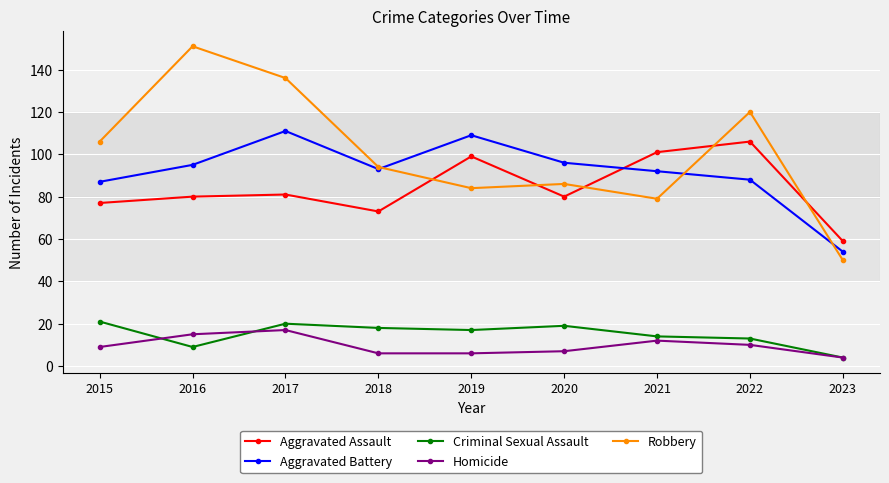

What is the average value of the Homicide series?

10